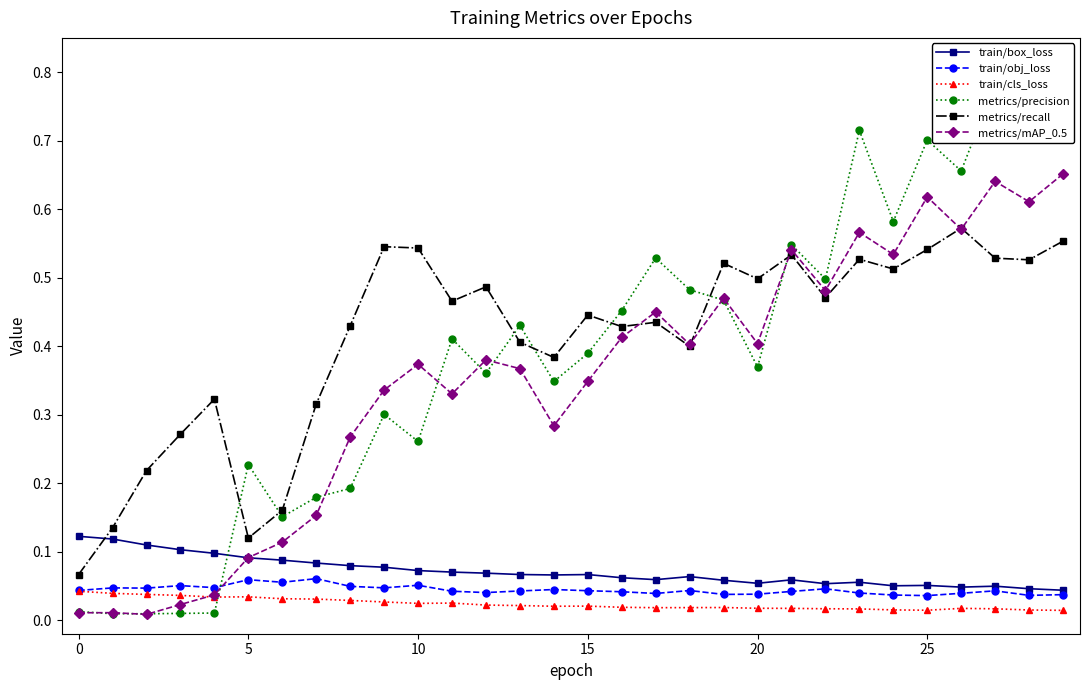

Does the chart have visible grid lines?

No